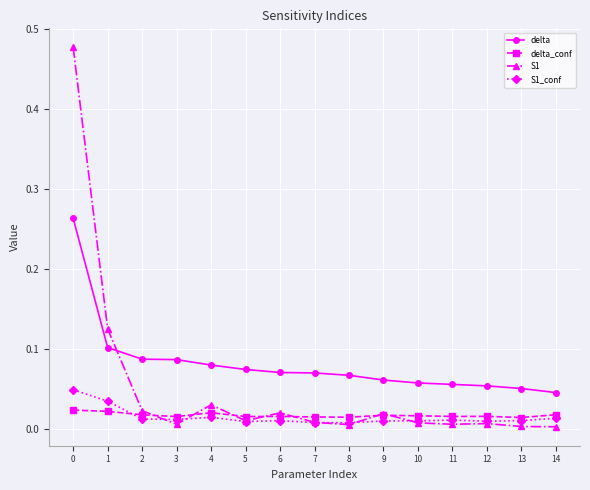

Which series has the largest total across all categories?

delta